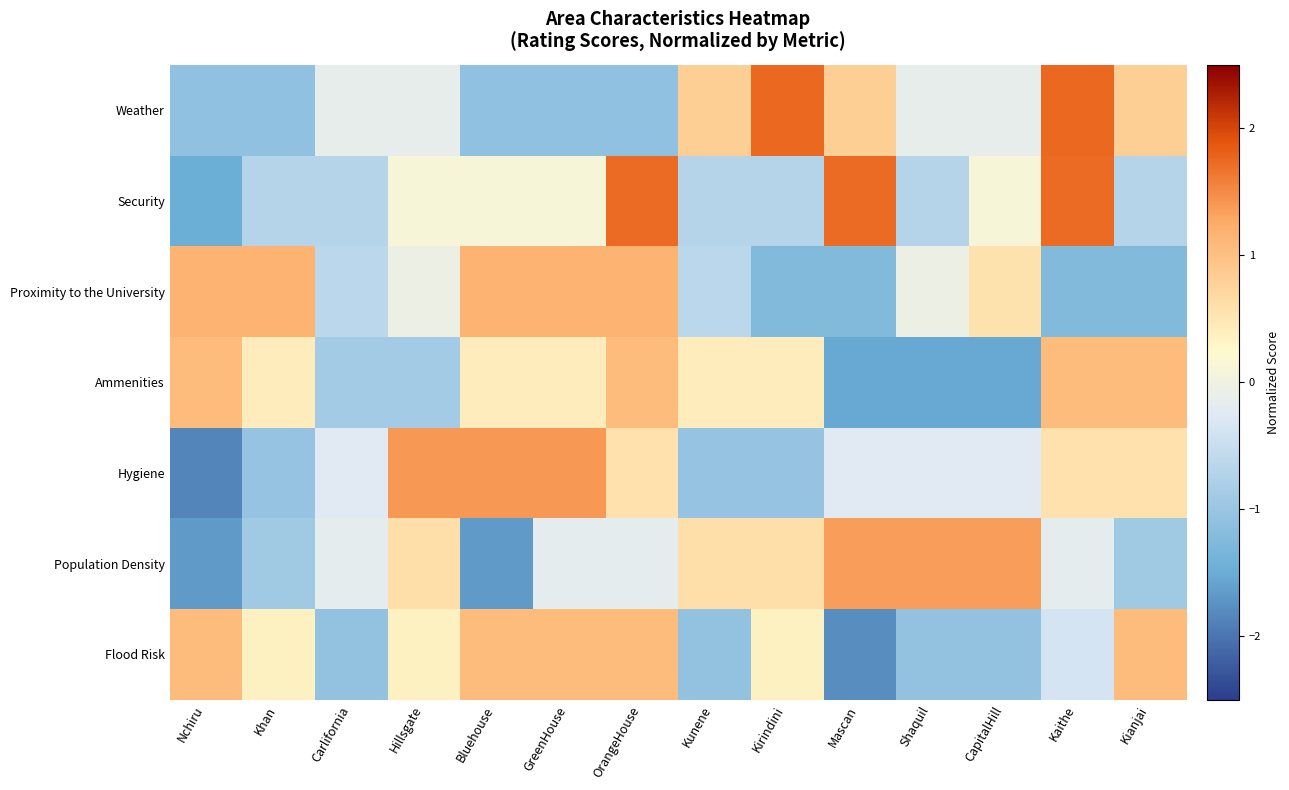

At which category is the sum across all series the highest?

OrangeHouse